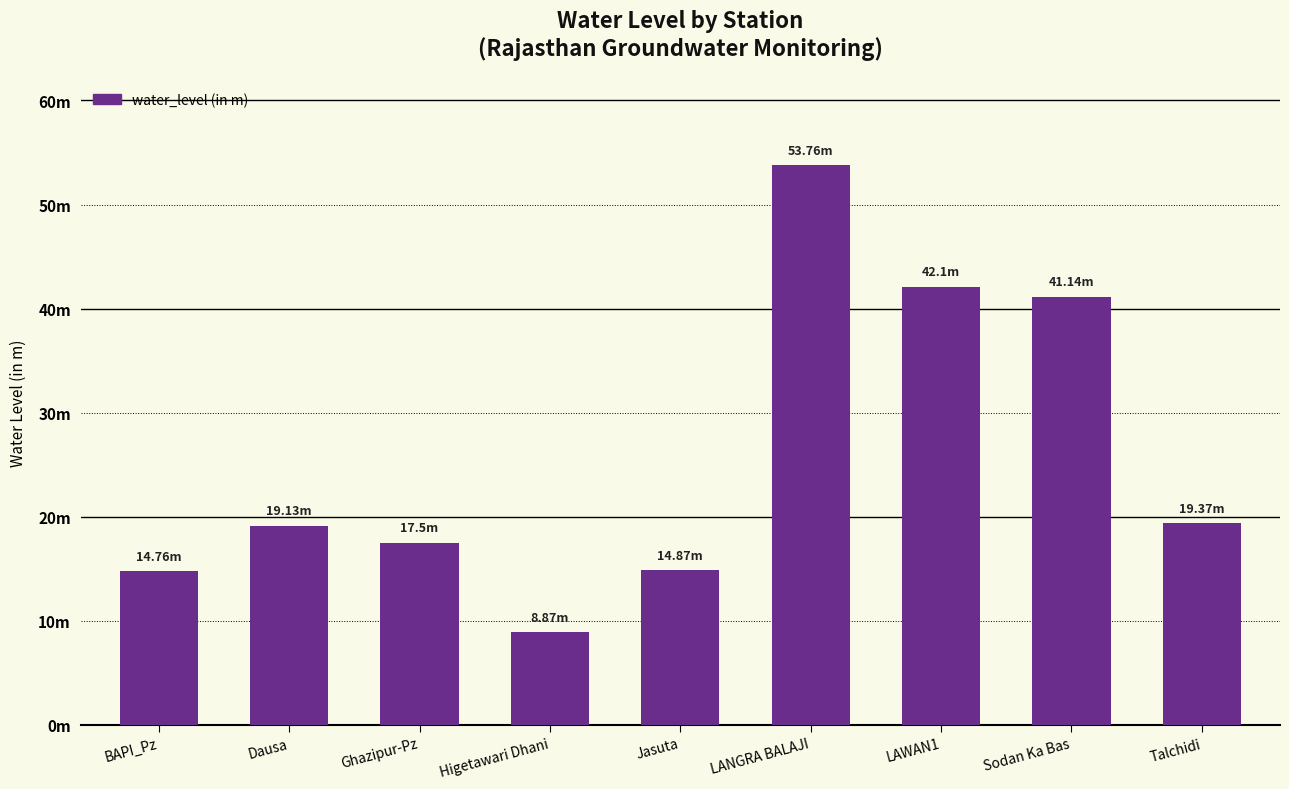

Between Dausa and Sodan Ka Bas, which is larger?

Sodan Ka Bas